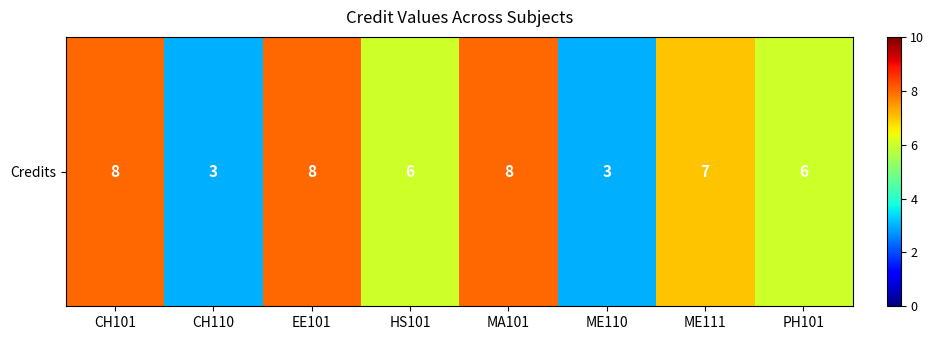

Count the number of data series in this chart.

1